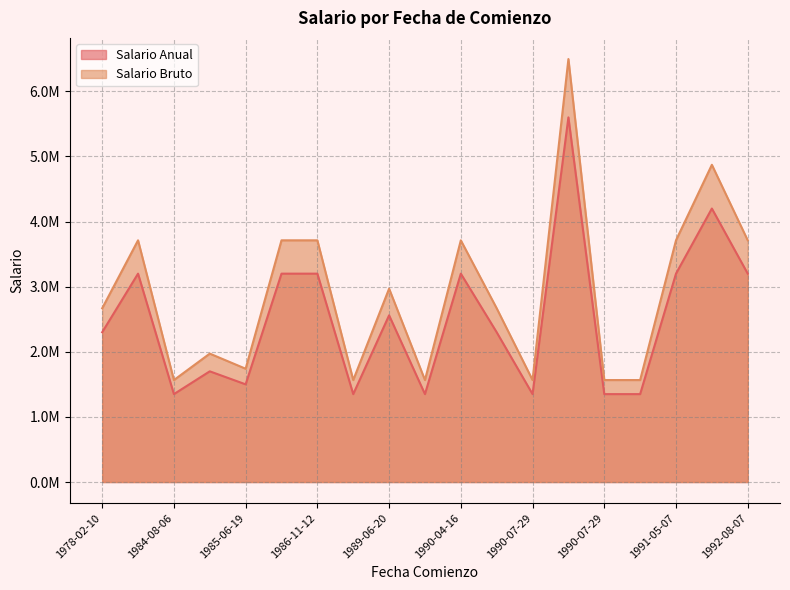

True or false: Salario Bruto has more than 2 points higher than both neighbors.

True